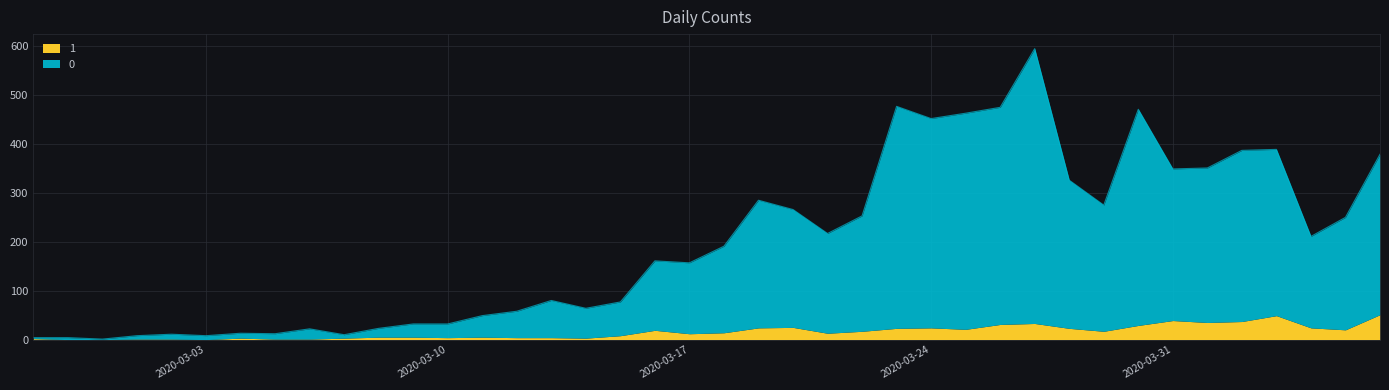

Count the number of categories in the chart.

40